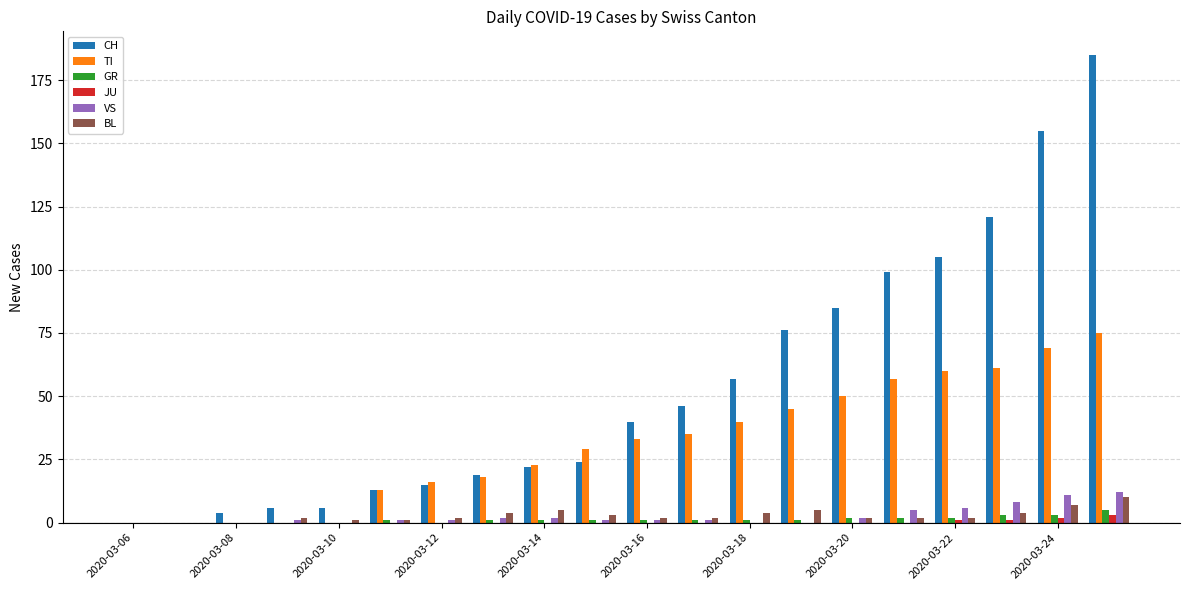

Which series has the largest total across all categories?

CH